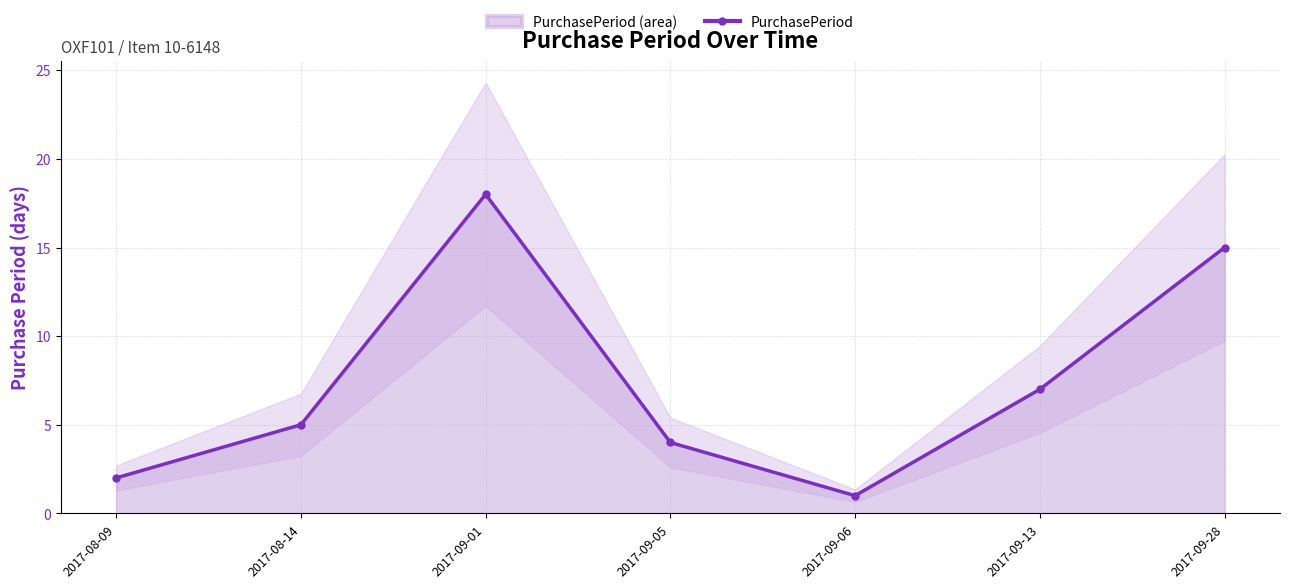

List the labels in order of value, largest first.

2017-09-01, 2017-09-28, 2017-09-13, 2017-08-14, 2017-09-05, 2017-08-09, 2017-09-06